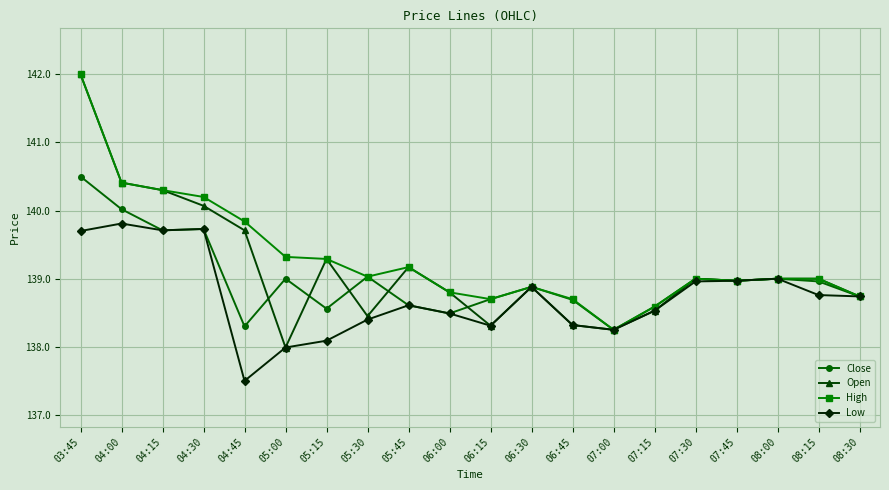

Rank the series by their average value, from lowest to highest.

Low, Close, Open, High